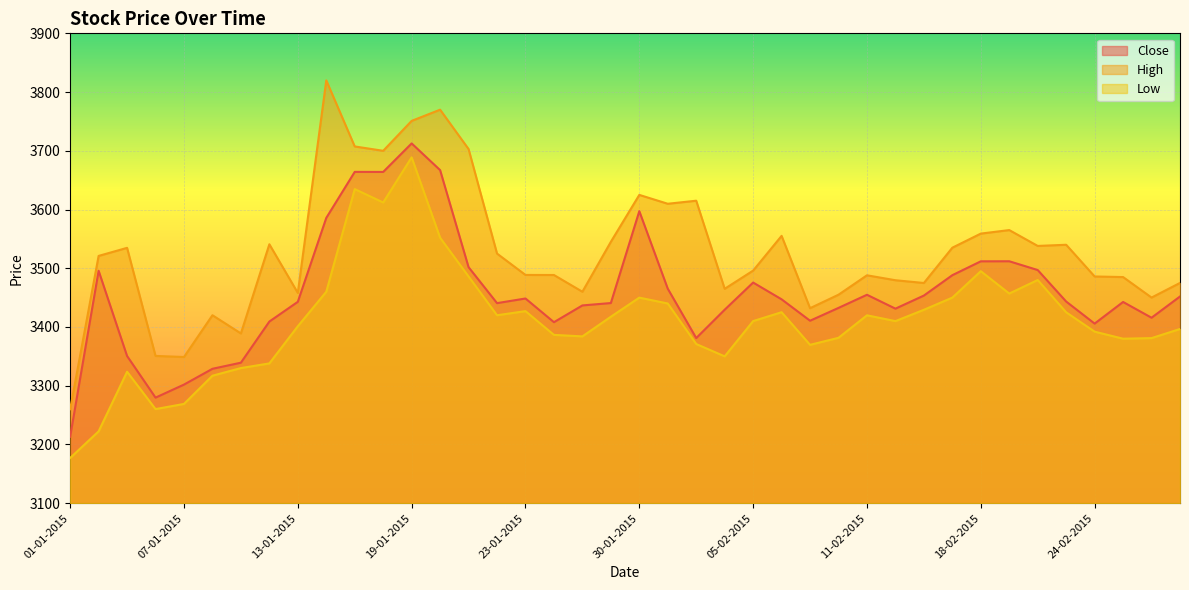

How many lines are shown in the chart?

3